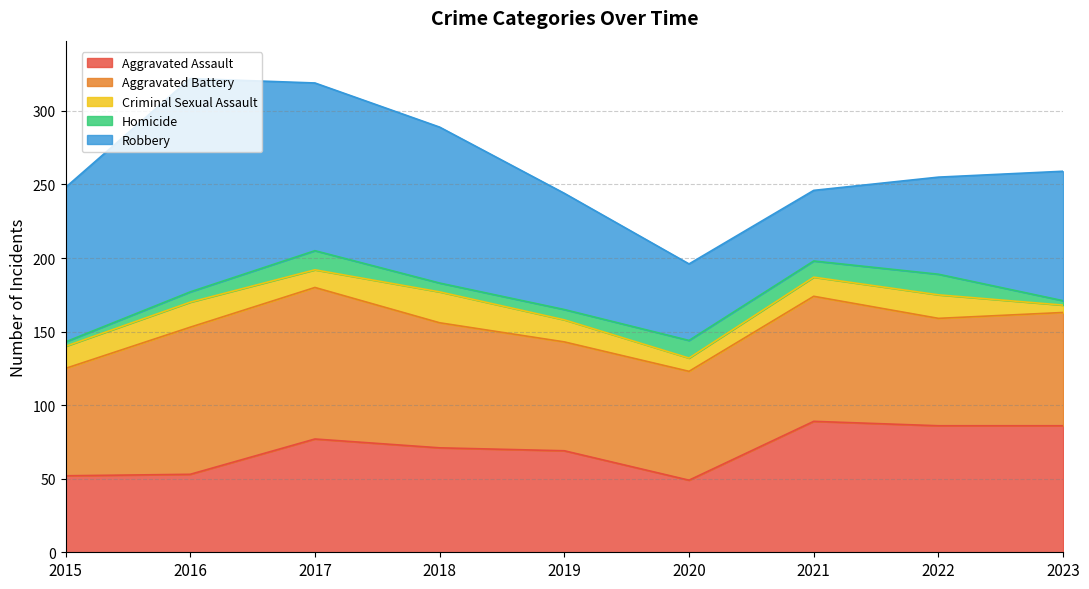

Between 2015 and 2022, which series saw the biggest shift?

Robbery